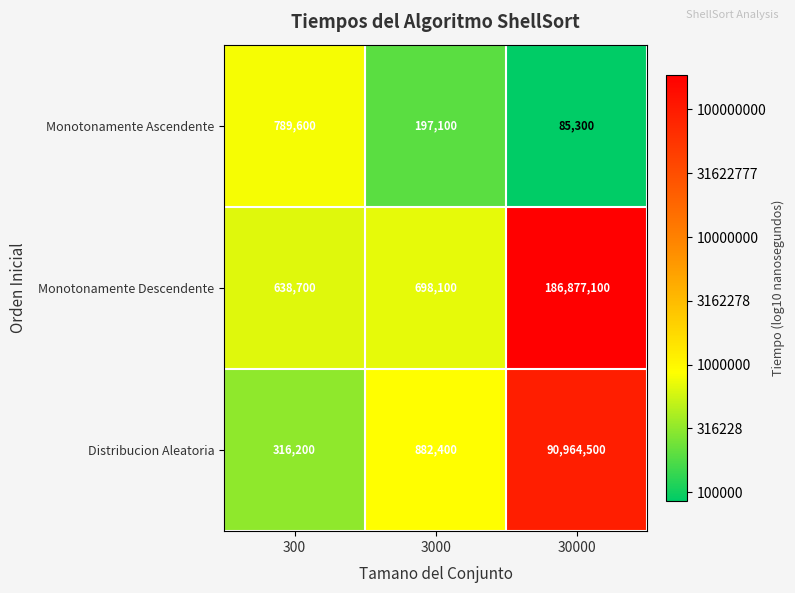

What is the total value across all series at 300?

1744500